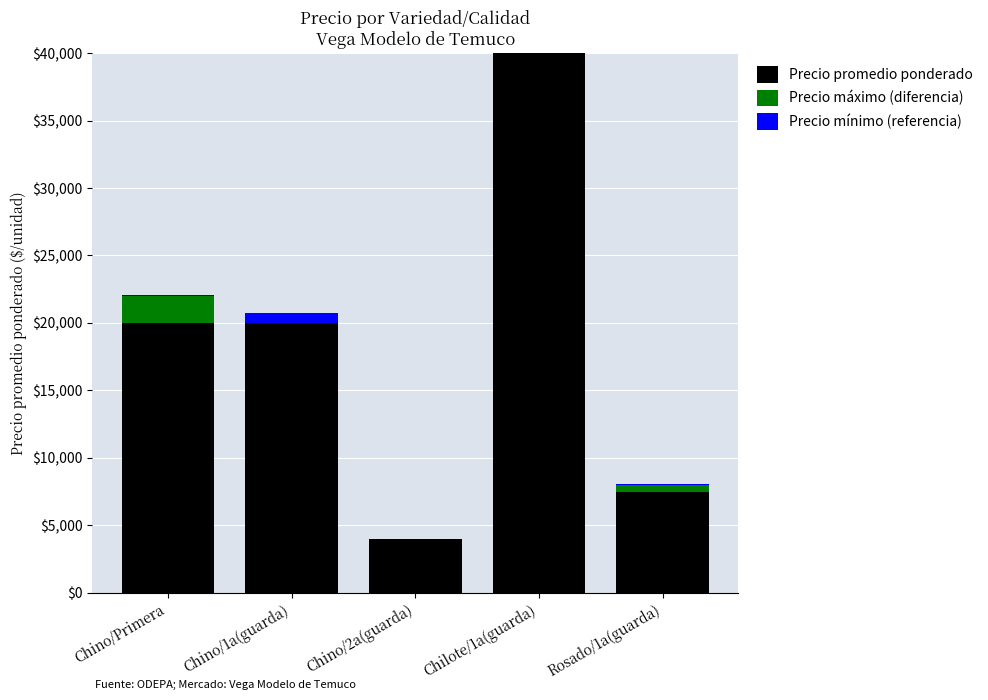

How many distinct data groups are displayed?

3